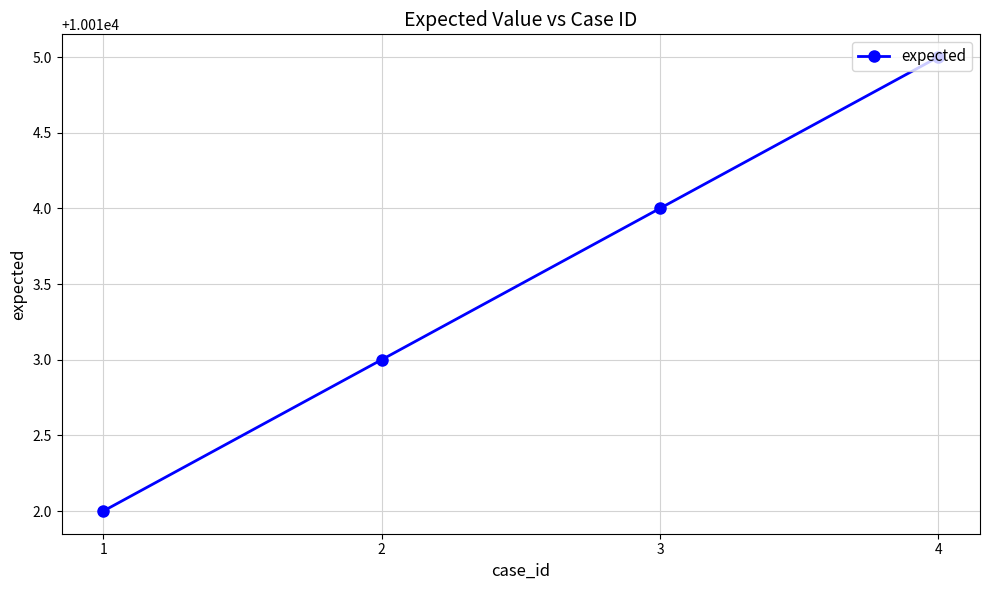

The value at 4 is 10015. True or false?

True